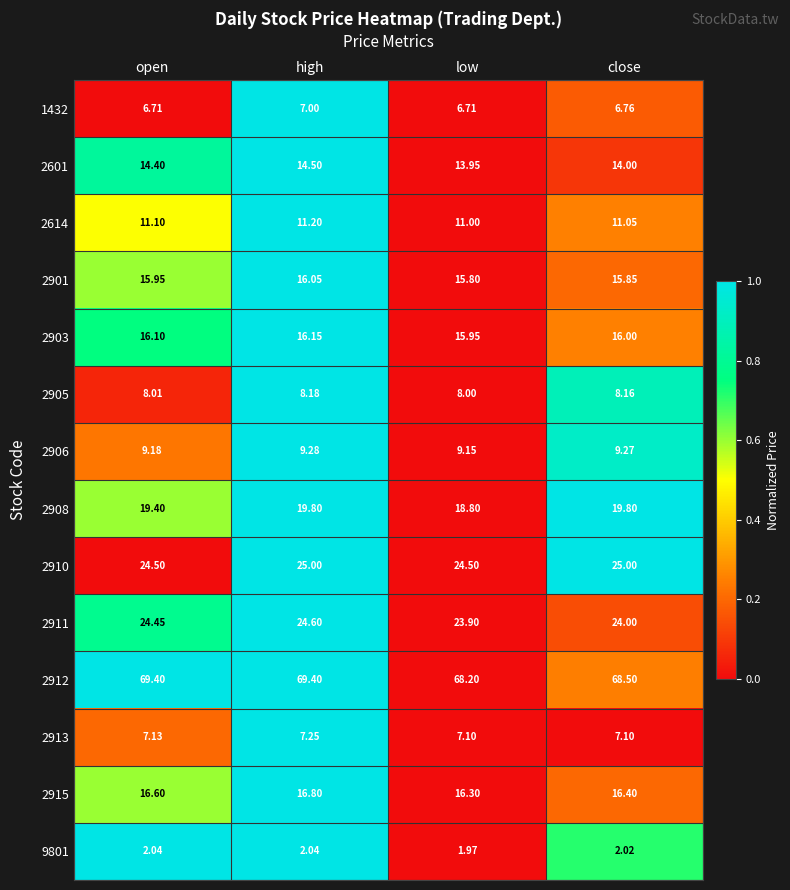

Where is 2905 nearest to the value 8?

low